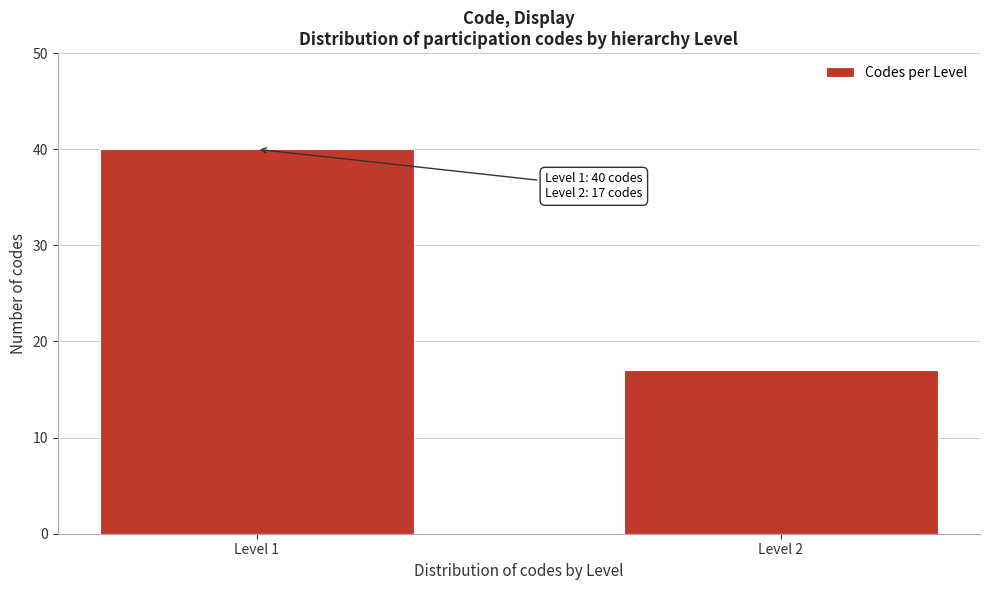

Reading left to right, extract all data points from this chart.

40	17